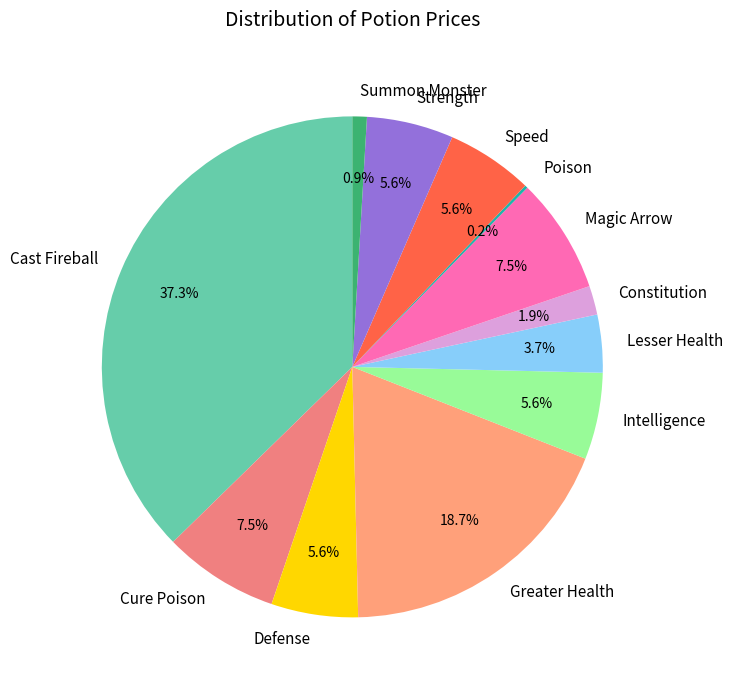

True or false: Lesser Health accounts for 15% of the total.

False